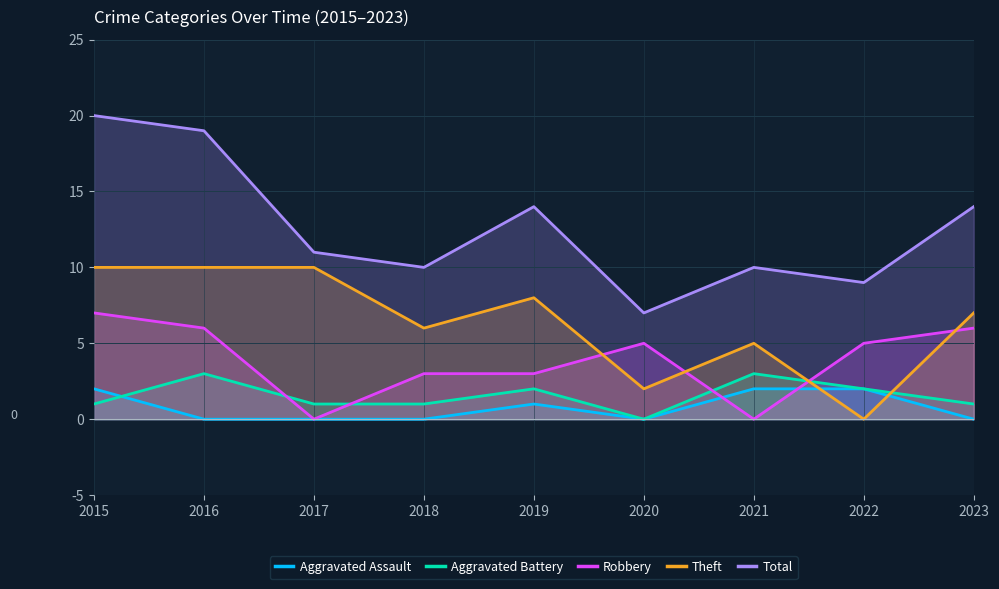

What are all the series names shown in the legend?

Aggravated Assault, Aggravated Battery, Robbery, Theft, Total